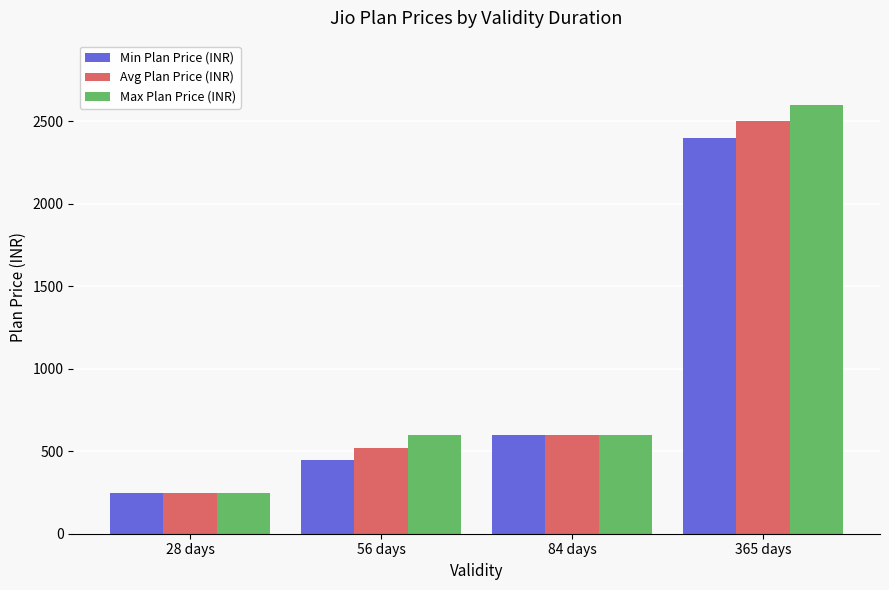

What is the maximum value for Max Plan Price (INR)?

2599